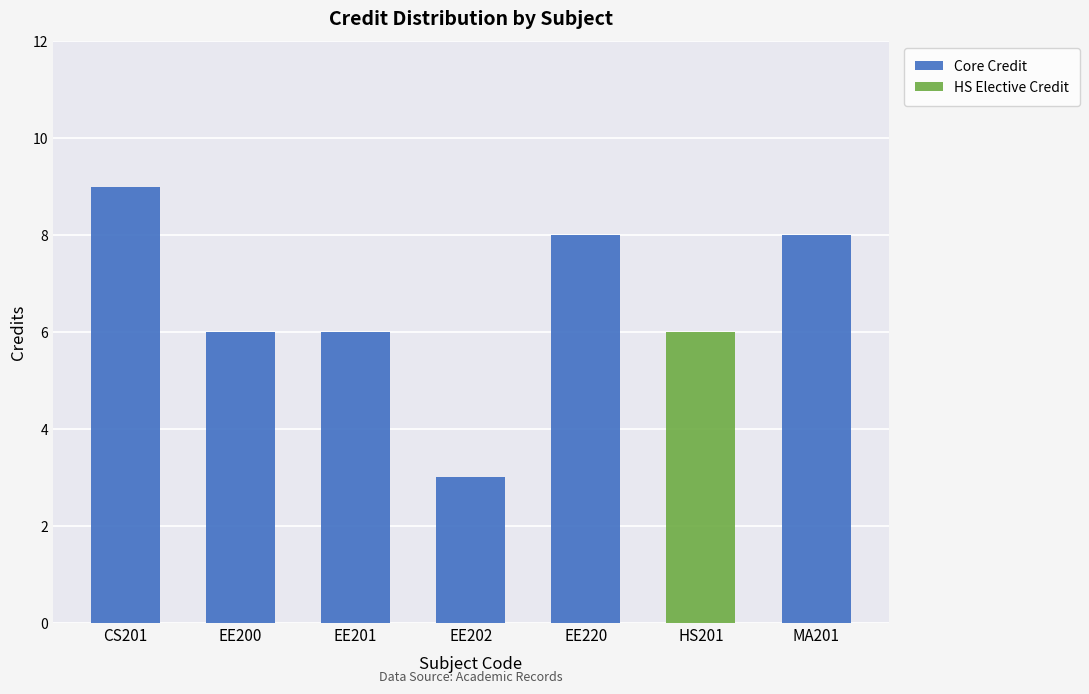

What is the highest value of the Core Credit series?

9